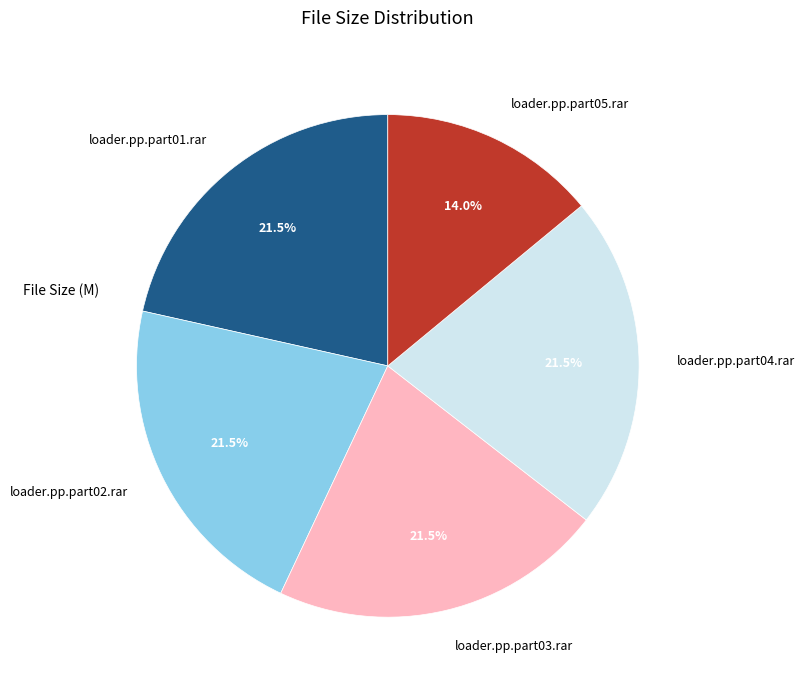

Which slice is the smallest?

loader.pp.part05.rar